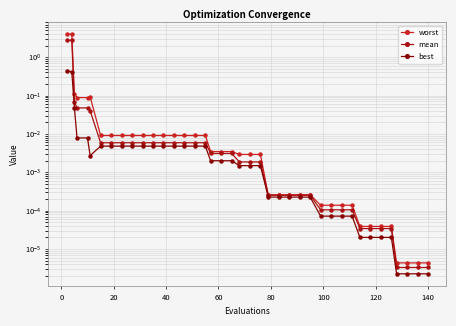

Count the number of categories in the chart.

40